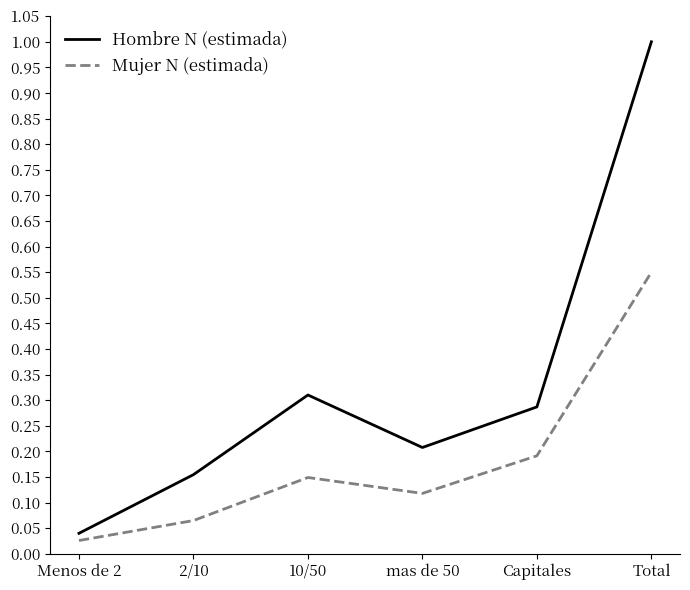

Rank the series at 10/50 from lowest to highest value.

Mujer N (estimada), Hombre N (estimada)